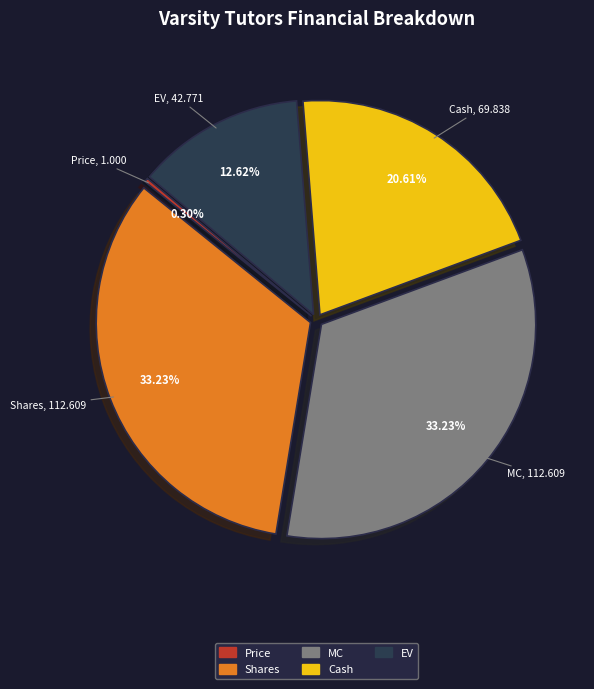

Does any single category account for the majority?

No